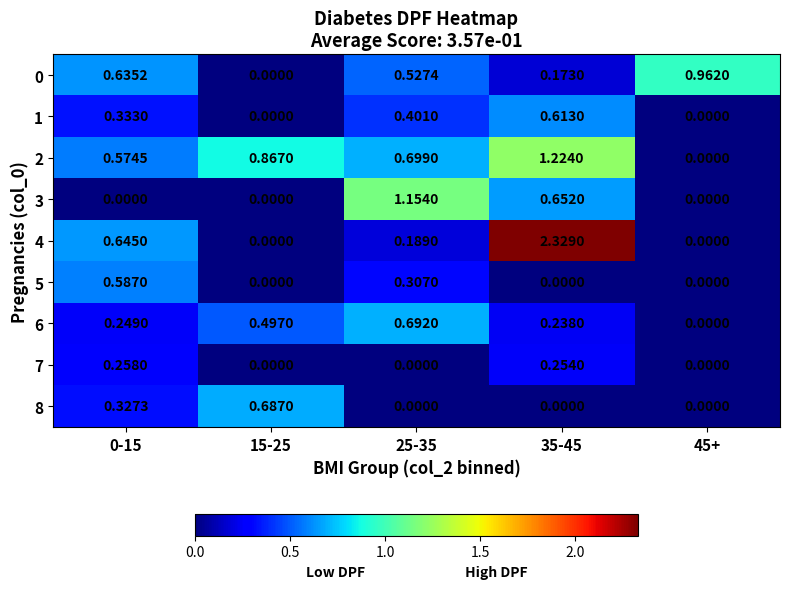

Rank the series at 25-35 from lowest to highest value.

7, 8, 4, 5, 1, 0, 6, 2, 3